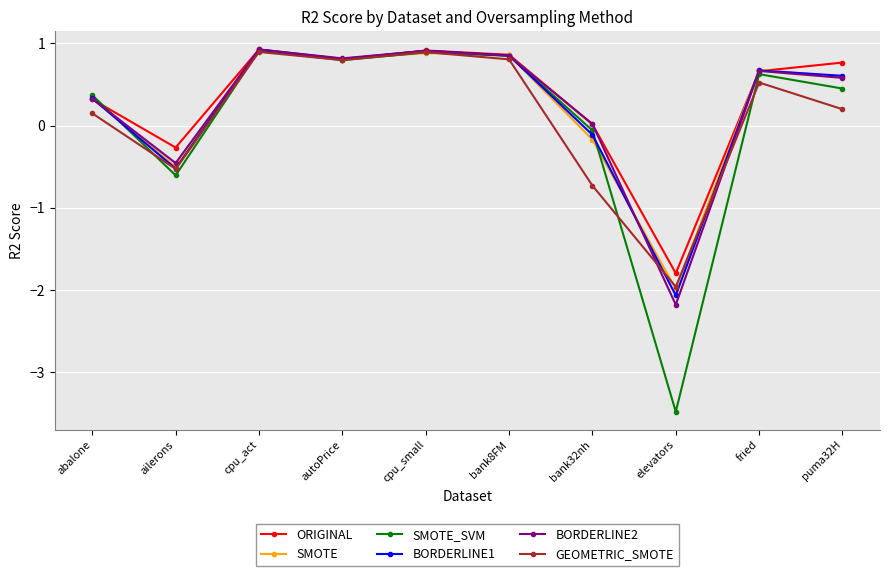

Which category has the lowest value in the BORDERLINE2 series?

elevators